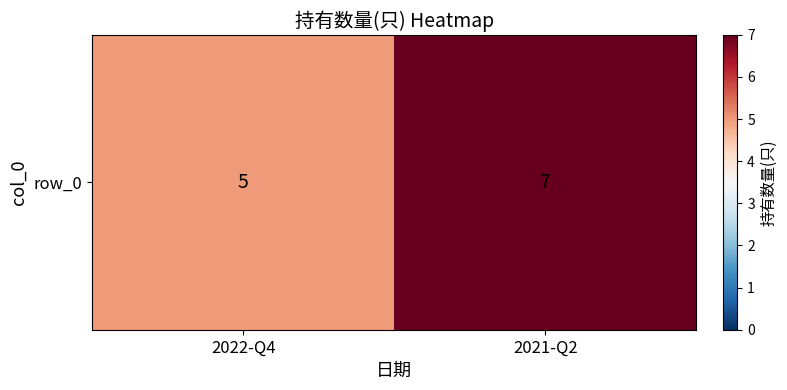

Rank the categories by value from lowest to highest.

2022-Q4, 2021-Q2